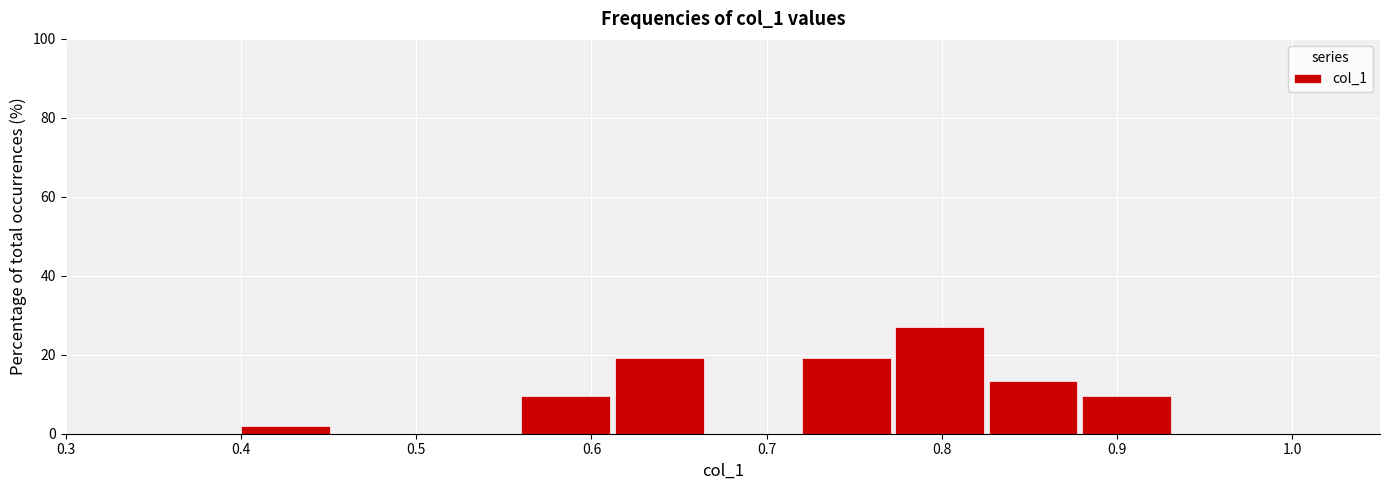

How tall is the bar that spans 0.77 to 0.83 on the x-axis? Neither the bar edges nor the heights are printed on the chart, so give them approximately, as read against the axes.

26